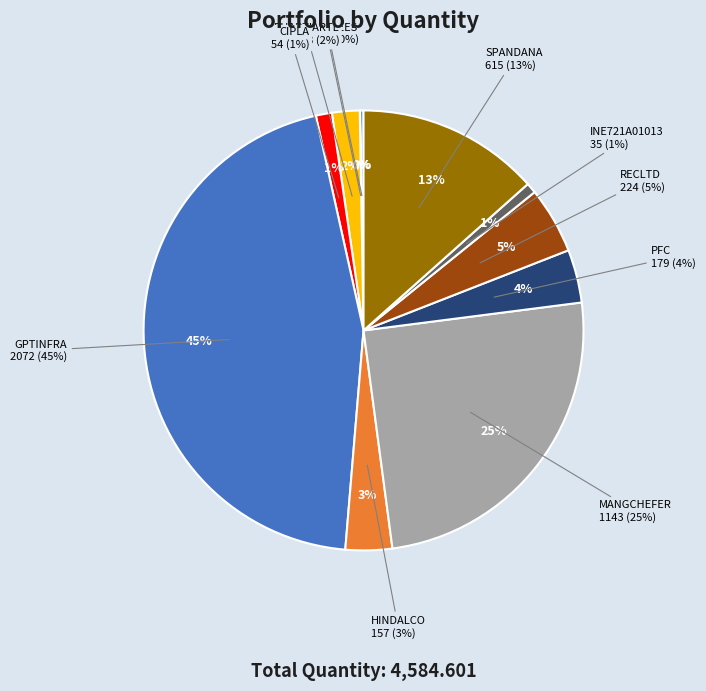

Is it true that MANGCHEFER is 25% of the pie?

True